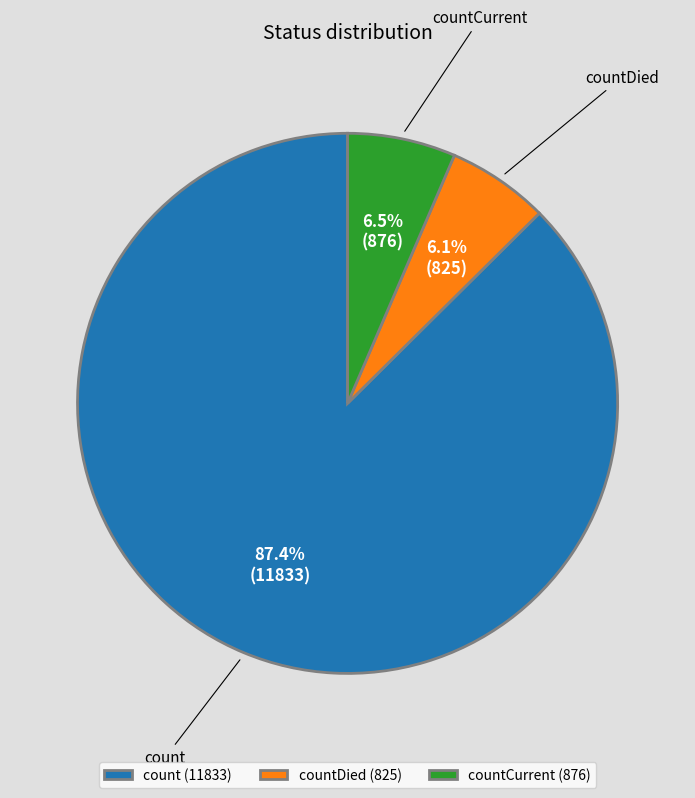

How many slices are in this pie chart?

3